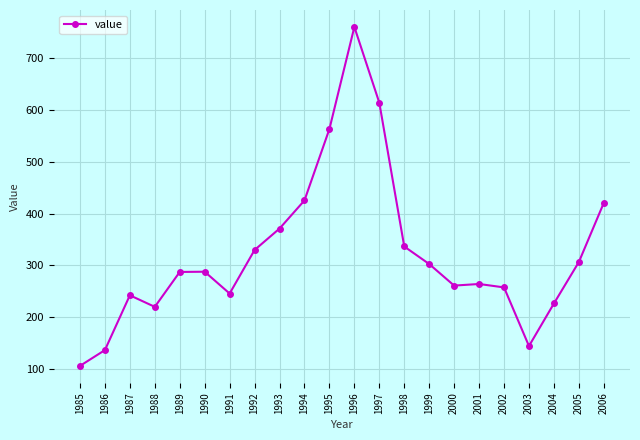

True or false: there are more than 0 points higher than both neighbors.

True